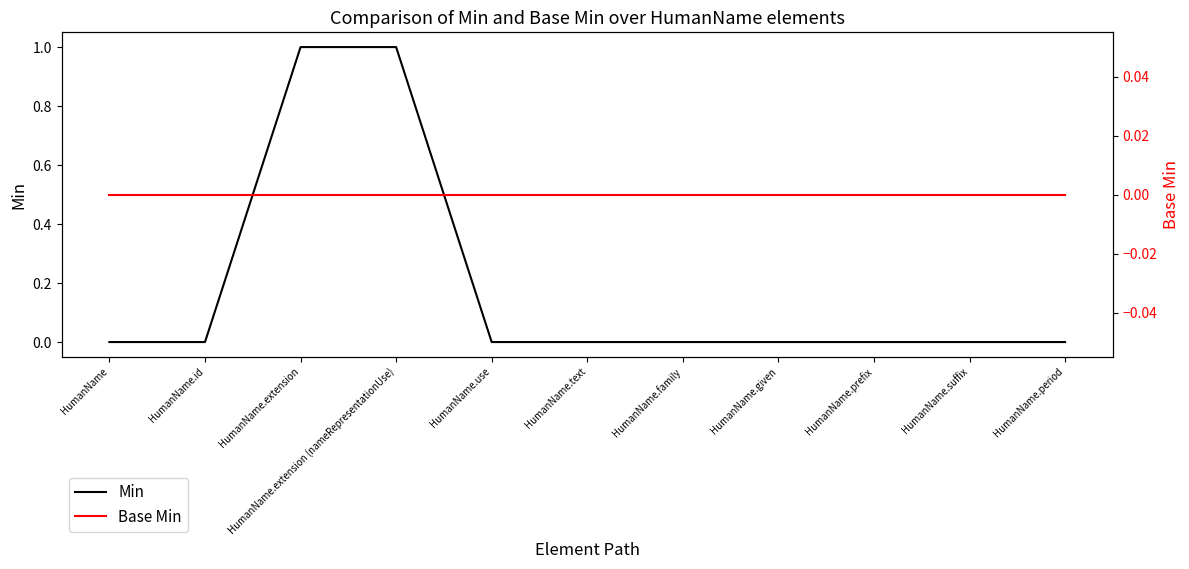

Rank the series by their maximum value, from highest to lowest.

Min, Base Min